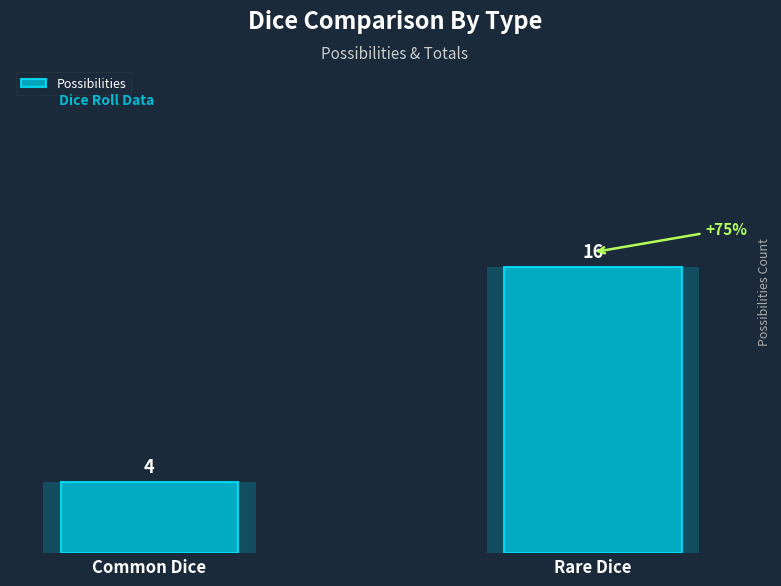

What is the ratio of the value at Rare Dice to the value at Common Dice?

4.0